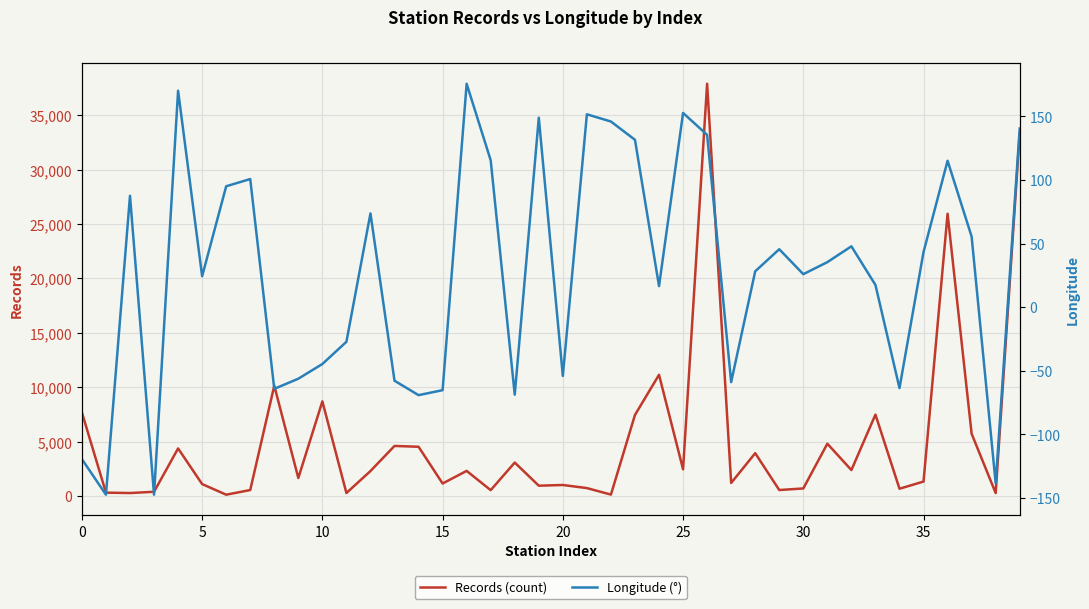

True or false: Records (count) and Longitude (°) cross at least once.

True